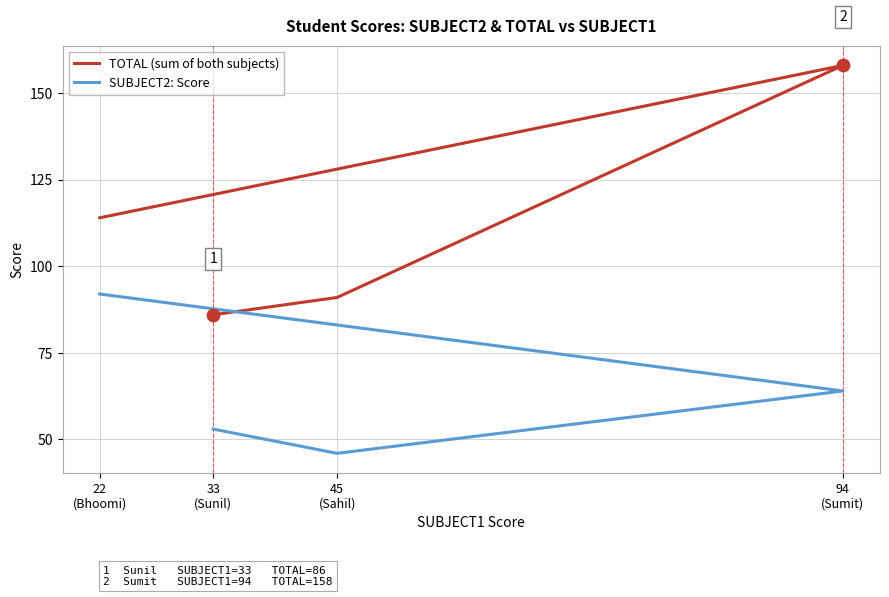

What are all the series names shown in the legend?

TOTAL (sum of both subjects), SUBJECT2: Score